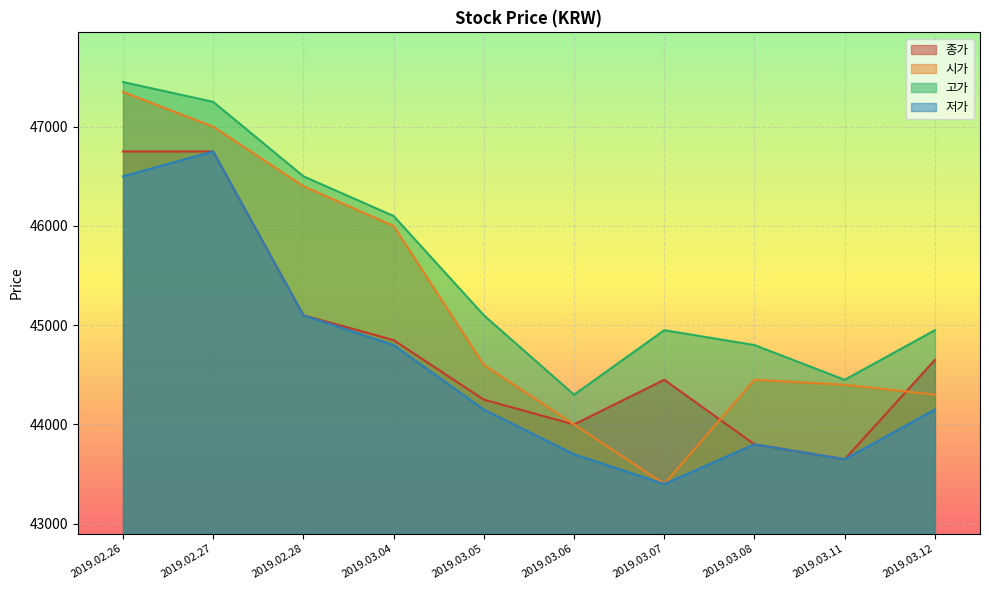

How many series are shown in this chart?

4